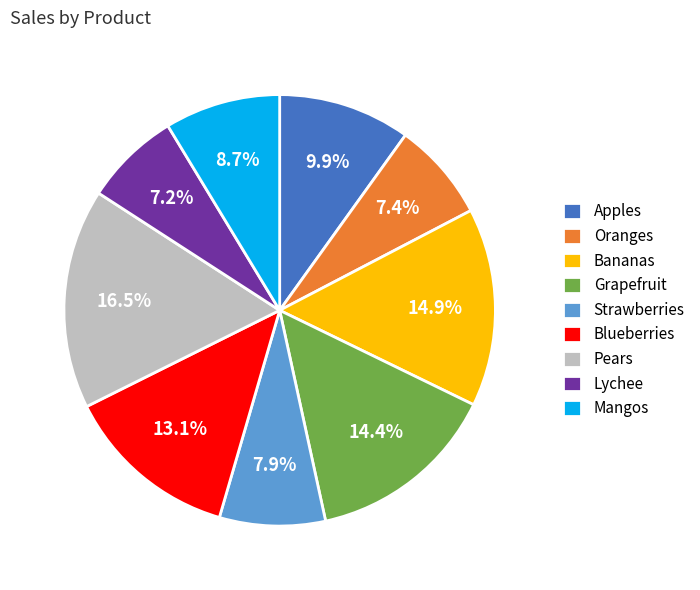

Is there a majority slice in this chart?

No